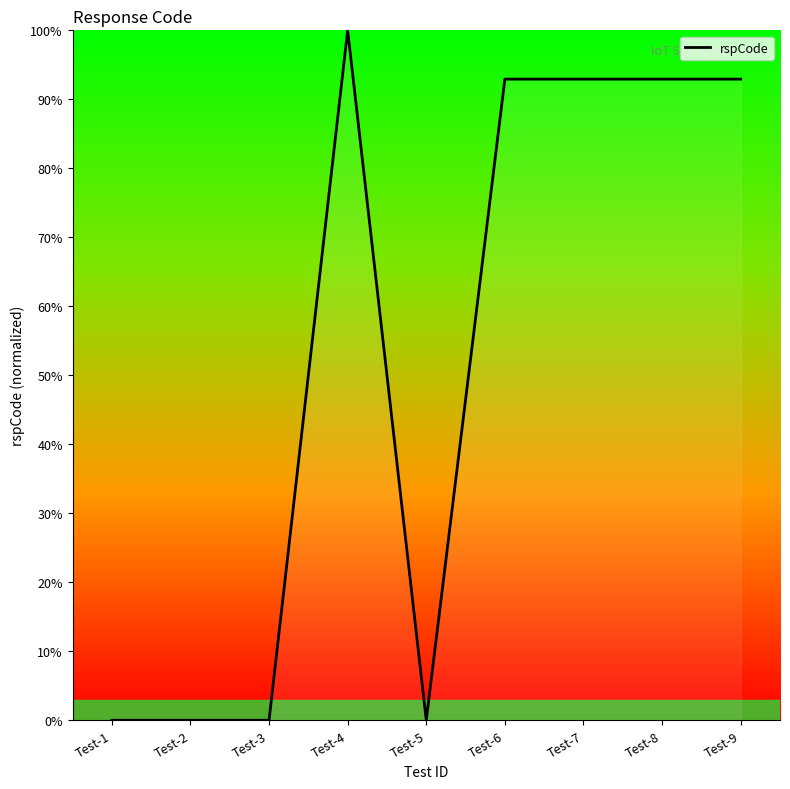

Between Test-4 and Test-2, which is larger?

Test-4